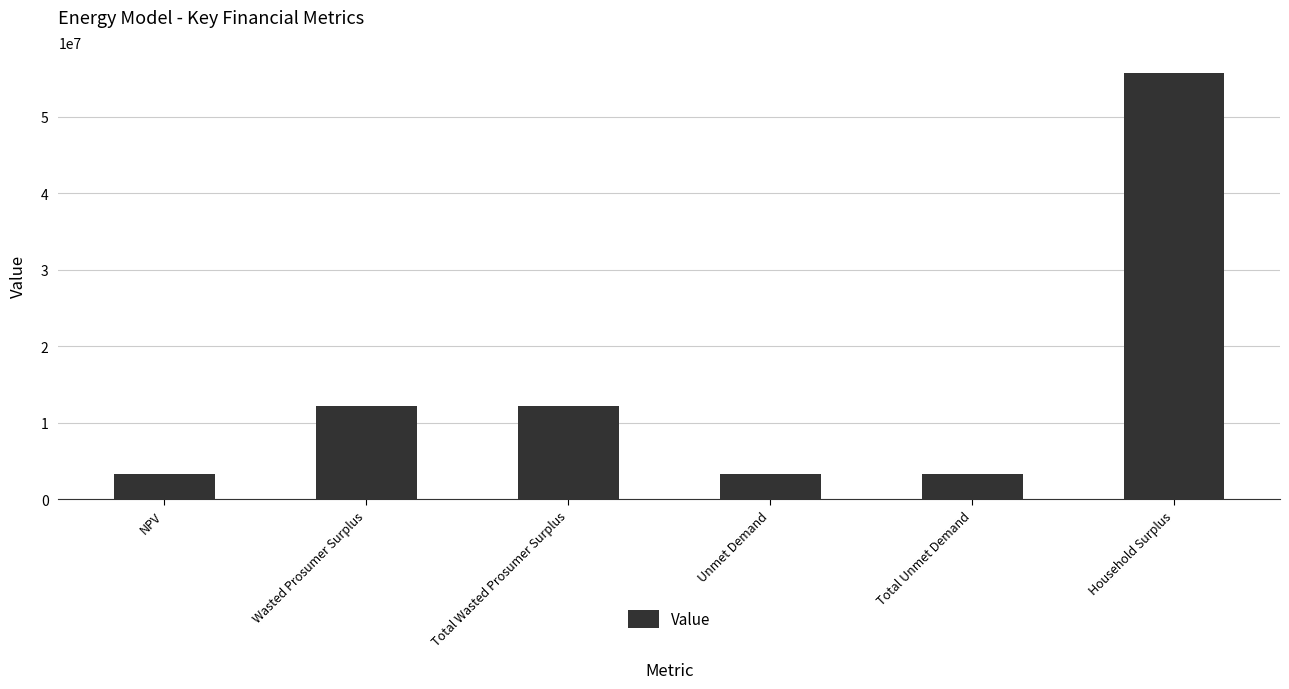

How many data points are less than 12162334?

3